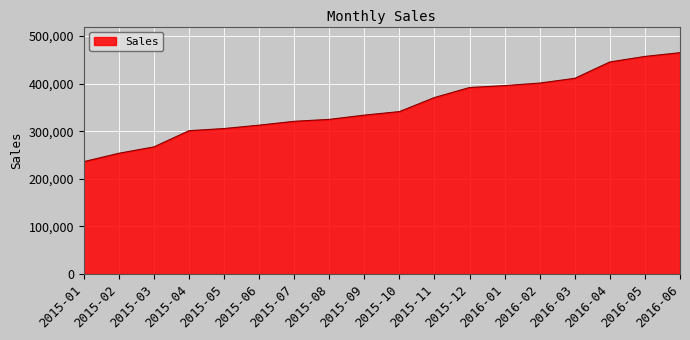

Is it true that the value at 2016-03 is 411234?

True